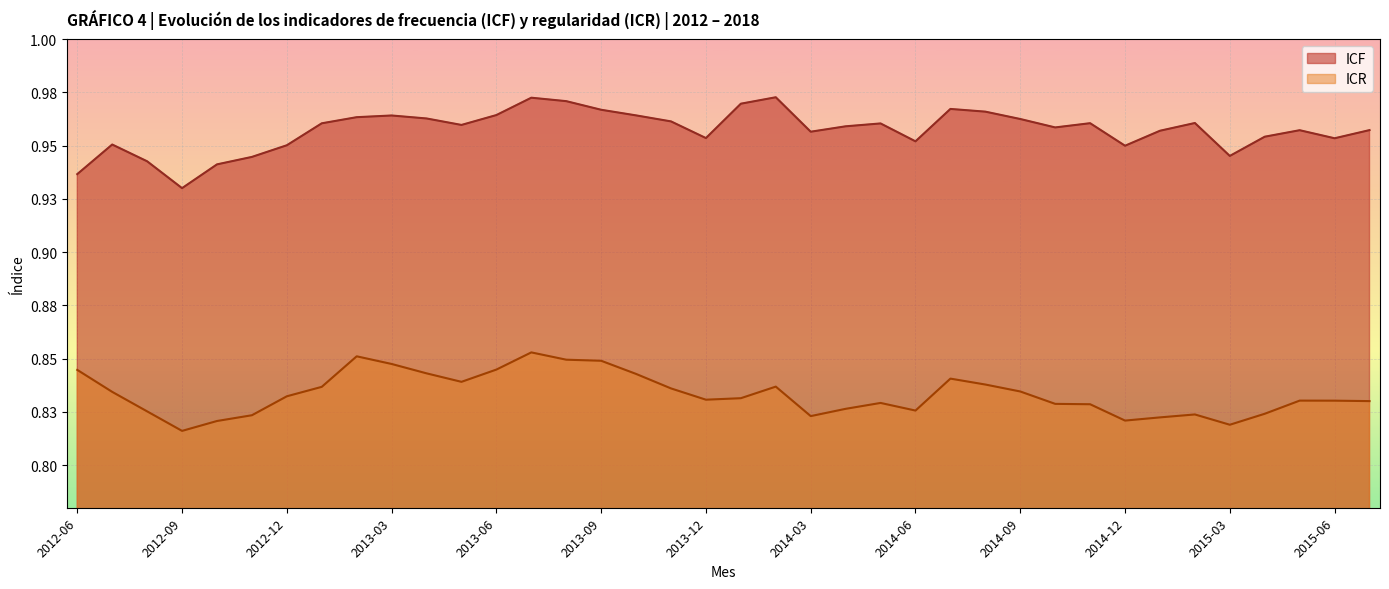

Rank the series by their maximum value, from lowest to highest.

ICR, ICF